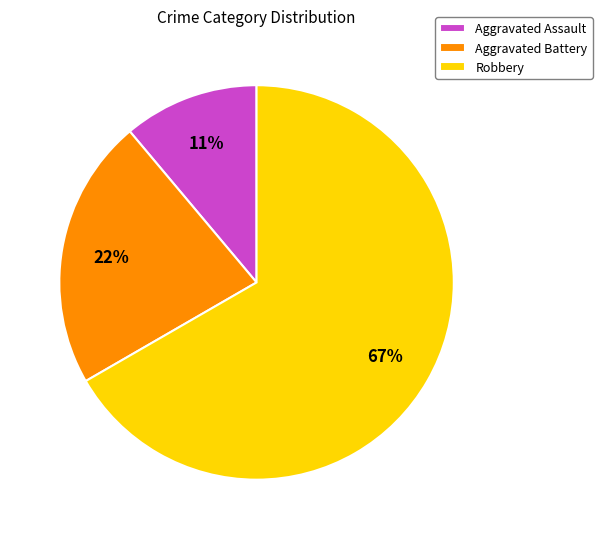

Combined, do Aggravated Assault and Aggravated Battery account for over 50%?

No